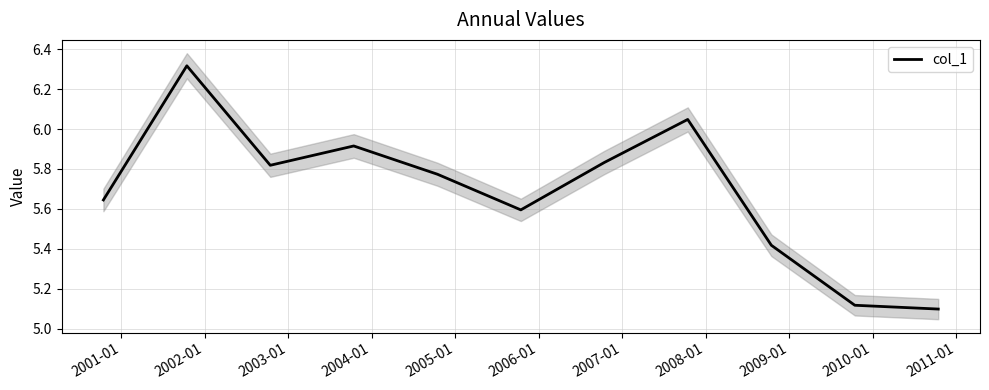

True or false: the data has more than 2 interior local peaks.

True